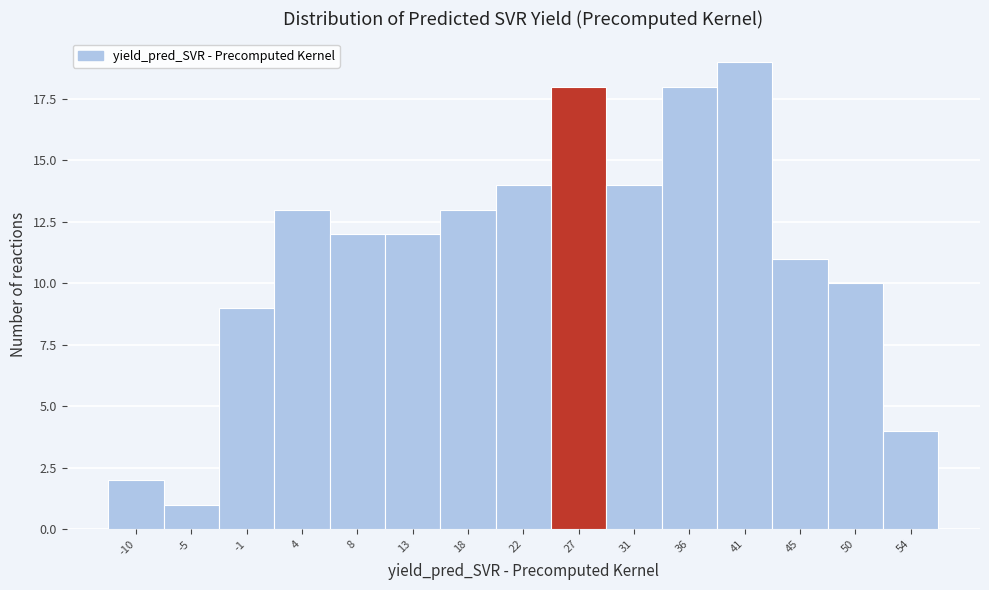

Reading left to right, transcribe all the data shown in this chart.

2	1	9	13	12	12	13	14	18	14	18	19	11	10	4